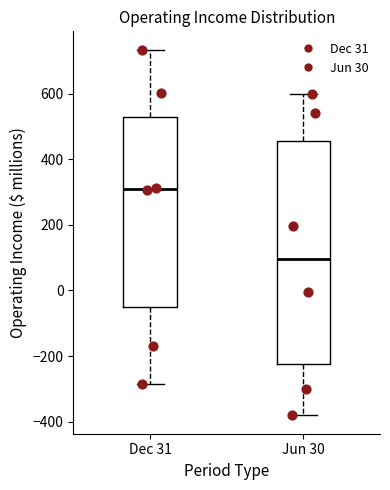

Reading left to right, read every box against the y-axis: the position of its median line, the range the box covers, and the ends of its whiskers. The values are not printed on the chart, so give them approximately, as read against the axis.

Dec 31: median 300, box -40 to 520, whiskers -280 to 740
Jun 30: median 100, box -220 to 460, whiskers -380 to 600